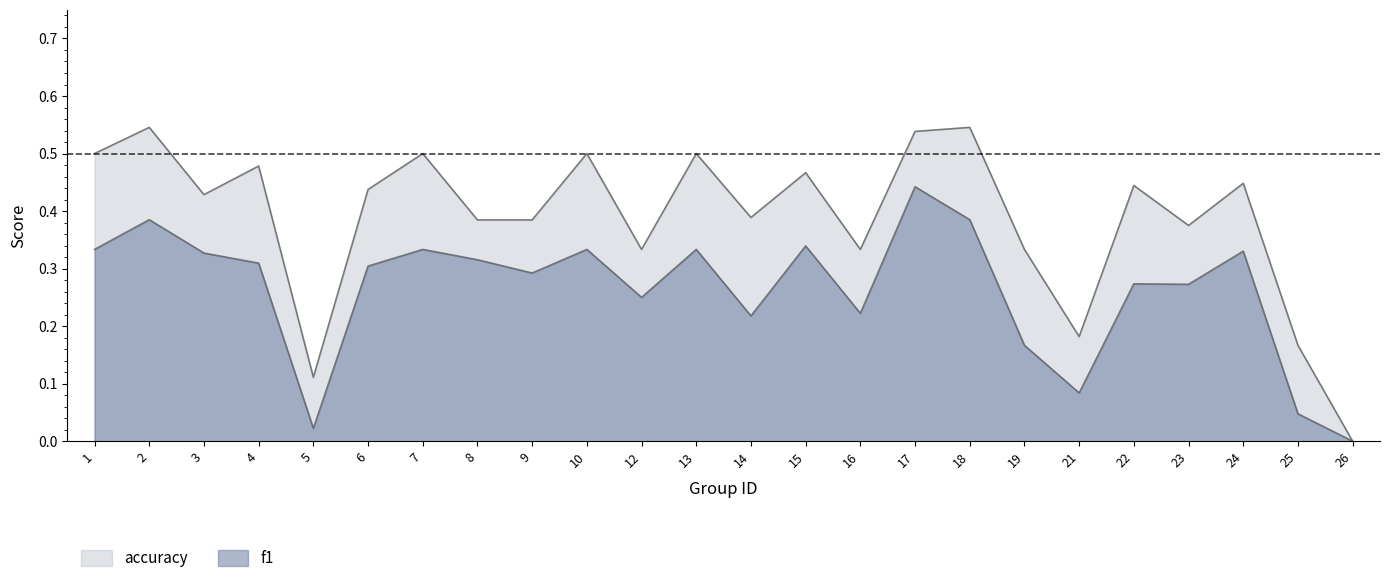

Reading left to right, what are all the values shown in this chart?

f1: 0.3	0.4	0.3	0.3	0.0	0.3	0.3	0.3	0.3	0.3	0.2	0.3	0.2	0.3	0.2	0.4	0.4	0.2	0.1	0.3	0.3	0.3	0.0	0.0
accuracy: 0.5	0.5	0.4	0.5	0.1	0.4	0.5	0.4	0.4	0.5	0.3	0.5	0.4	0.5	0.3	0.5	0.5	0.3	0.2	0.4	0.4	0.4	0.2	0.0